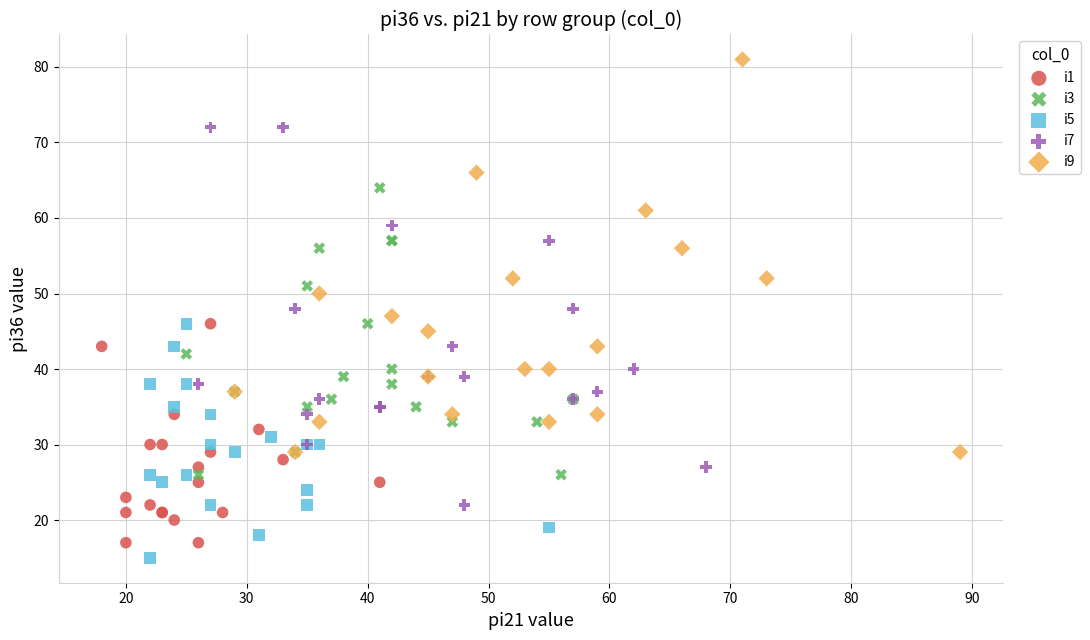

What are all the series names shown in the legend?

i1, i3, i5, i7, i9